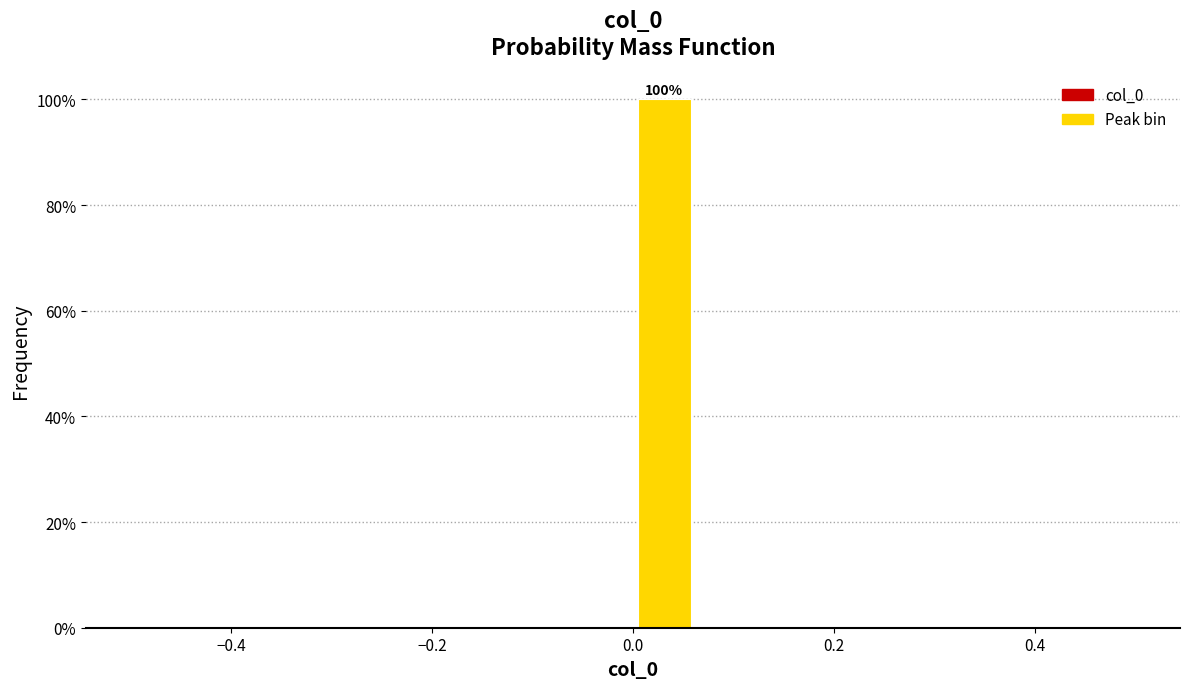

Around what value on the x-axis is the tallest bar? Give the approximate position of its centre, as read against the axis.

0.04